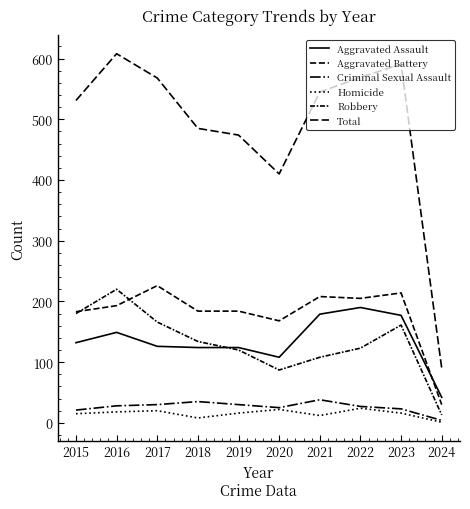

Reading left to right, transcribe all the data shown in this chart.

Aggravated Assault: 2015=132	2016=149	2017=126	2018=124	2019=124	2020=108	2021=179	2022=190	2023=177	2024=42
Aggravated Battery: 2015=183	2016=193	2017=226	2018=184	2019=184	2020=168	2021=208	2022=205	2023=214	2024=30
Criminal Sexual Assault: 2015=21	2016=28	2017=30	2018=35	2019=30	2020=25	2021=38	2022=27	2023=23	2024=4
Homicide: 2015=15	2016=18	2017=20	2018=8	2019=16	2020=22	2021=12	2022=24	2023=16	2024=1
Robbery: 2015=180	2016=220	2017=166	2018=134	2019=120	2020=87	2021=108	2022=123	2023=161	2024=13
Total: 2015=531	2016=608	2017=568	2018=485	2019=474	2020=410	2021=545	2022=569	2023=591	2024=90